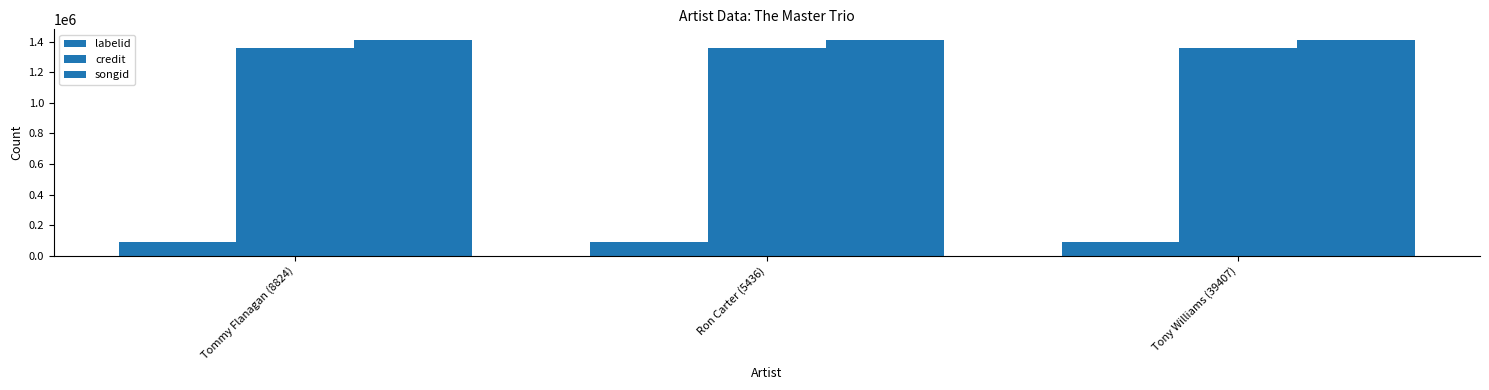

What is the average value of the credit series?

1355696